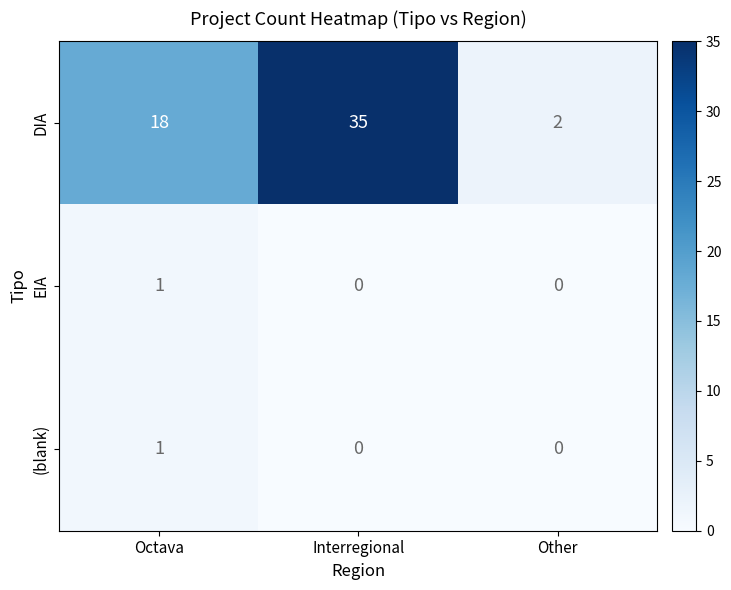

Reading left to right, what are all the values shown in this chart?

DIA: 18	35	2
EIA: 1	0	0
(blank): 1	0	0